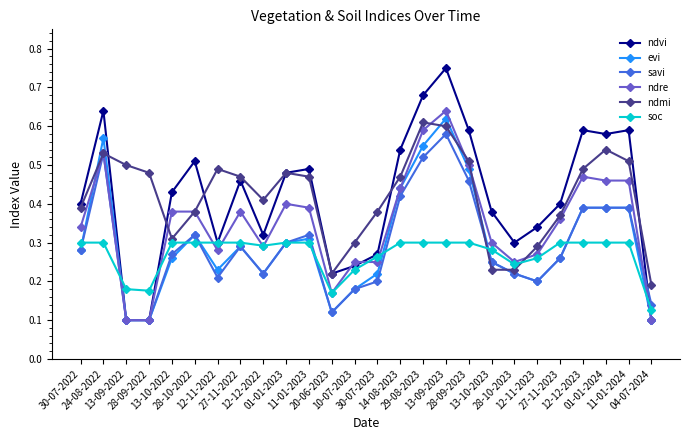

Which series has the largest range (max minus min)?

ndvi